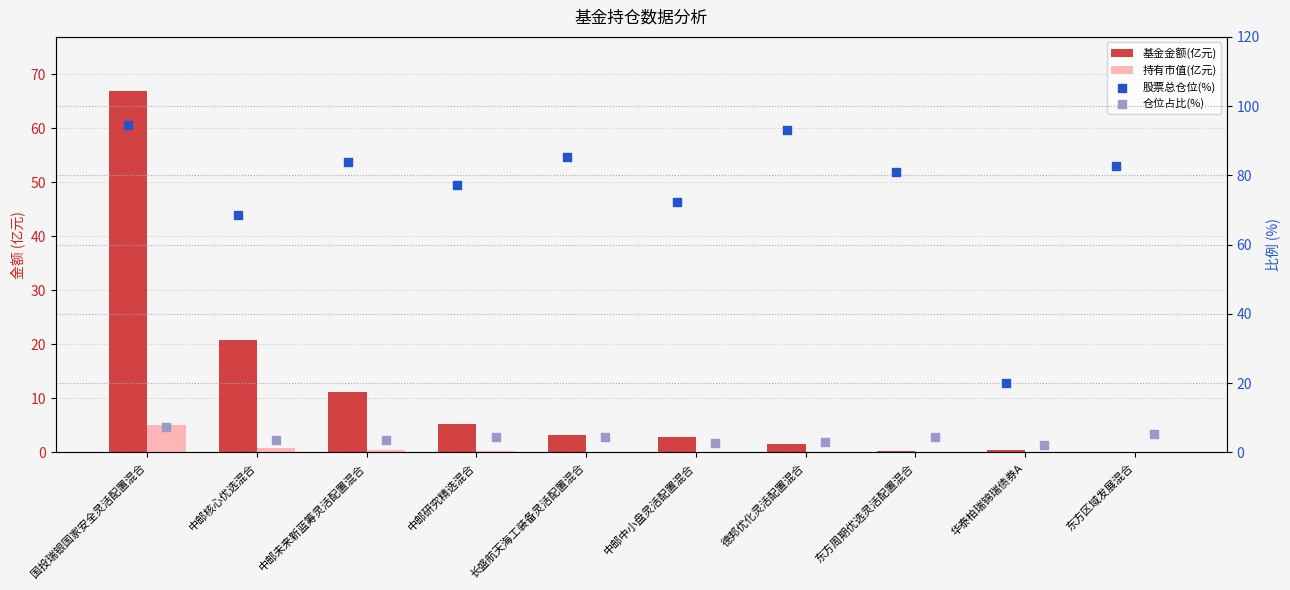

Which series has the largest total across all categories?

股票总仓位(%)